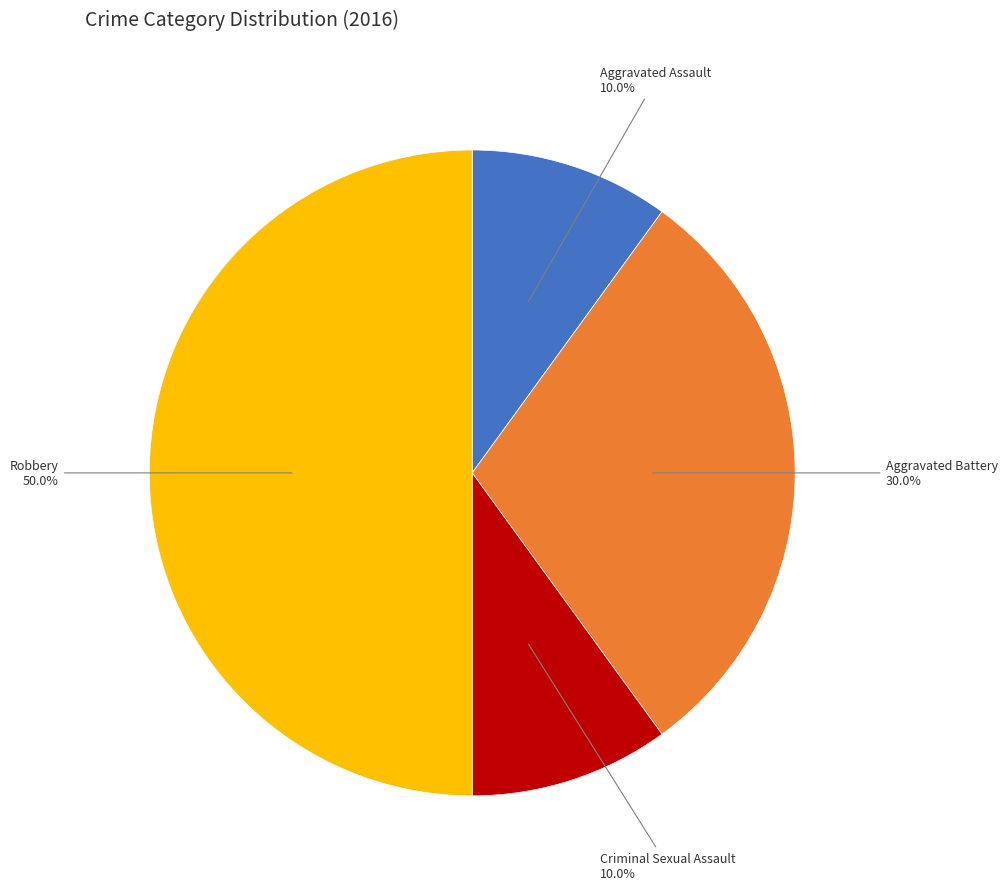

How many segments does this pie chart have?

4